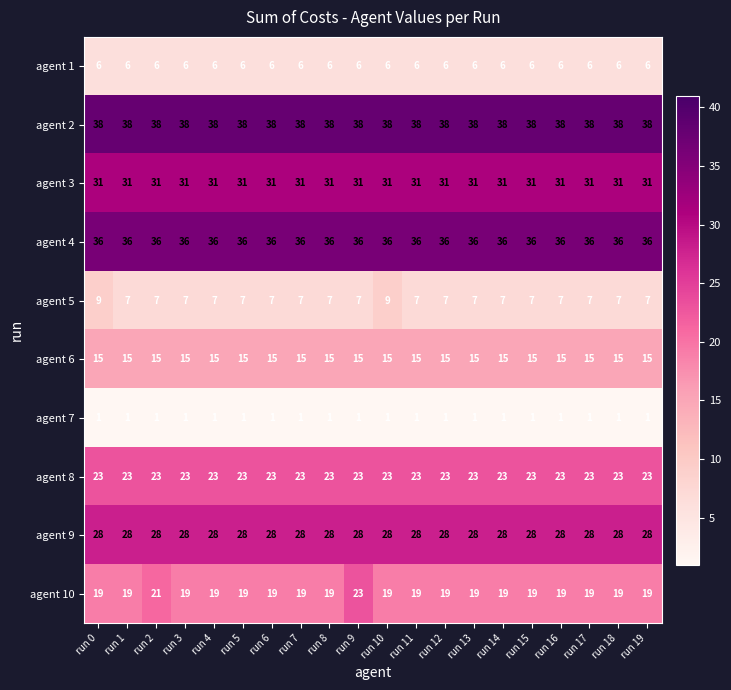

Which series has the largest total across all categories?

agent 2